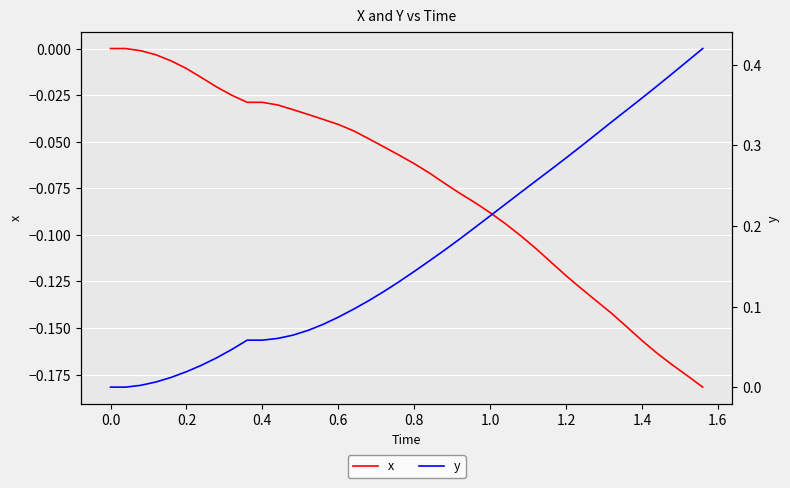

What is the difference between the maximum and second lowest values in the x series?

0.2